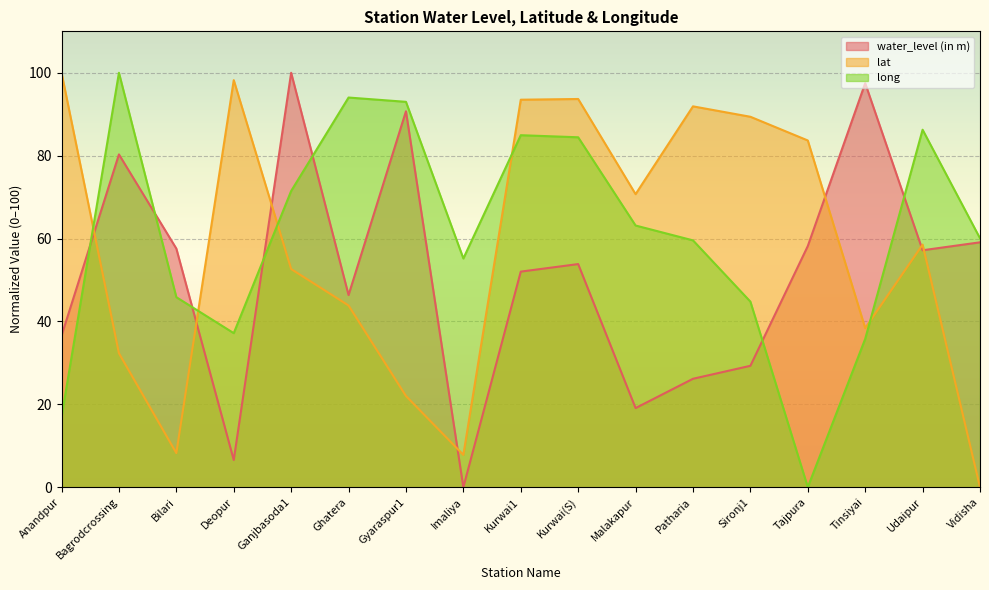

Which series ends up on top after the final intersection of lat and long?

long